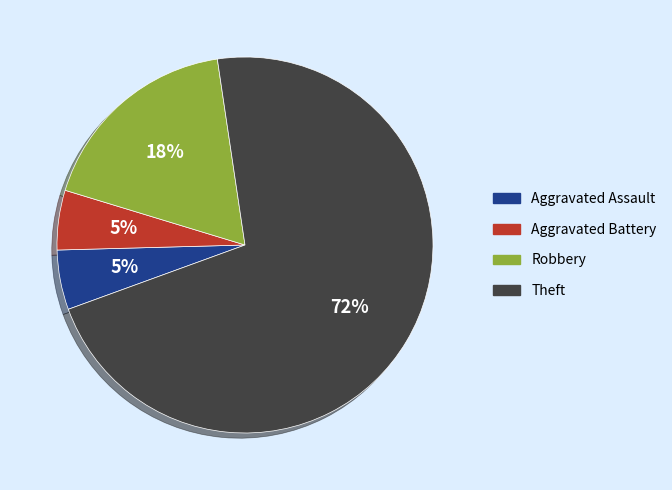

Which has a higher value, Theft or Aggravated Battery?

Theft